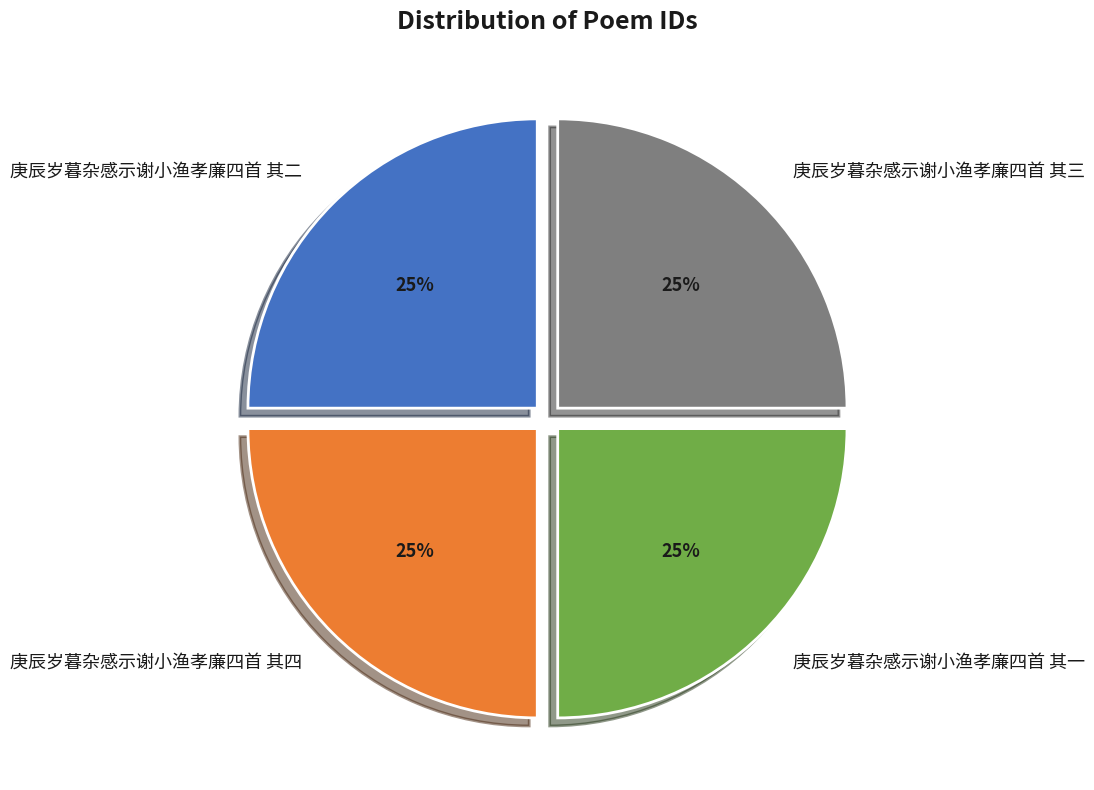

Is 庚辰岁暮杂感示谢小渔孝廉四首 其二 the majority of the pie?

No